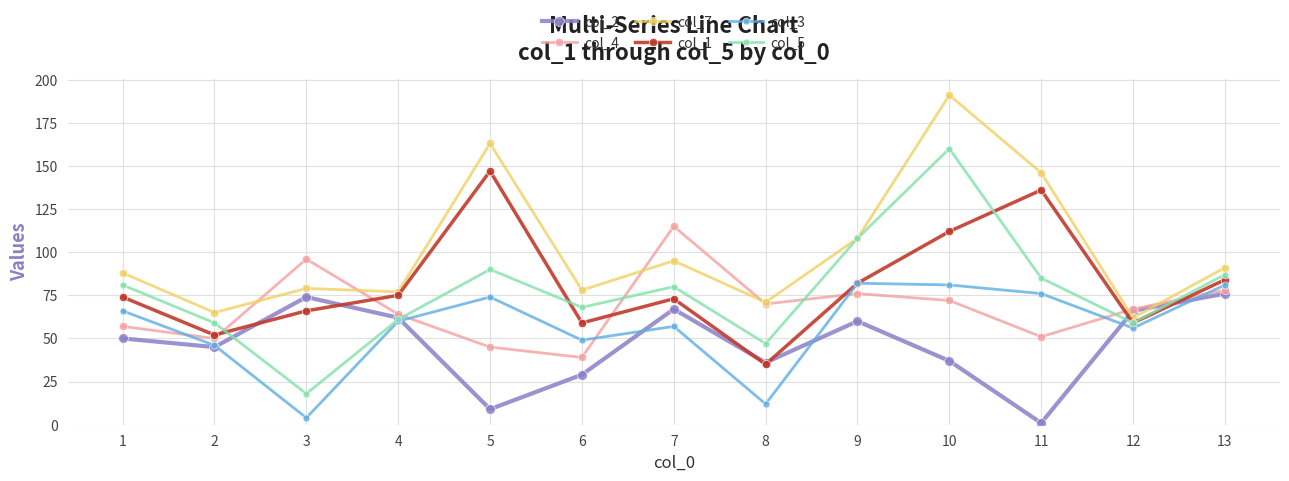

True or false: col_4 and col_5 cross at least once.

True